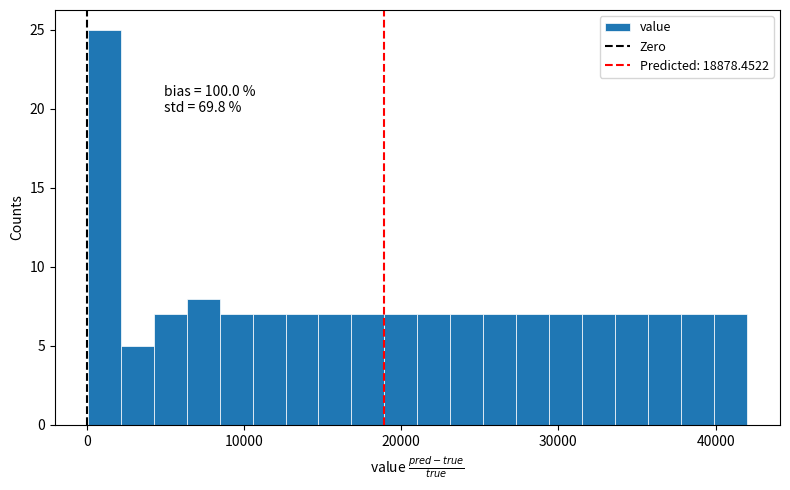

Around what value on the x-axis is the tallest bar? Give the approximate position of its centre, as read against the axis.

1000